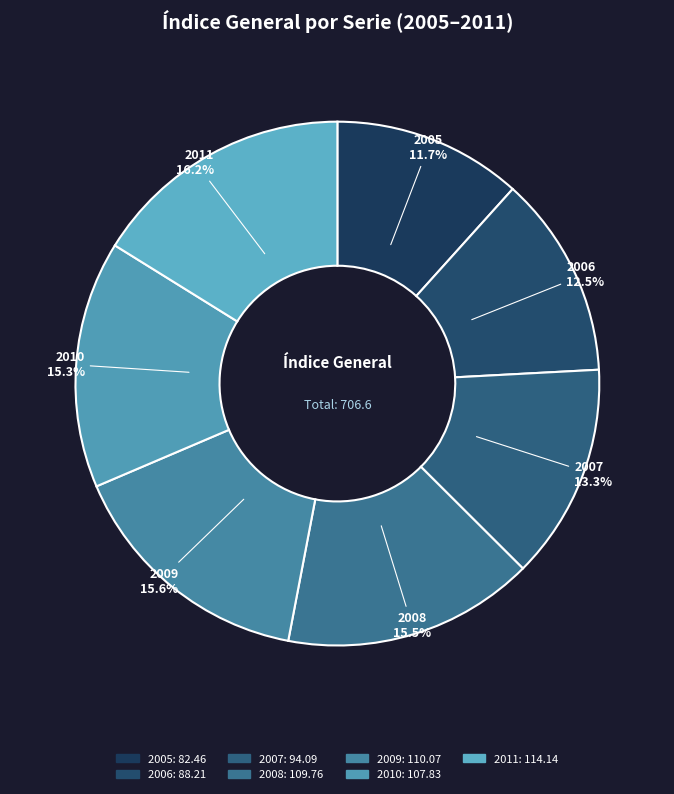

How many segments does this pie chart have?

7